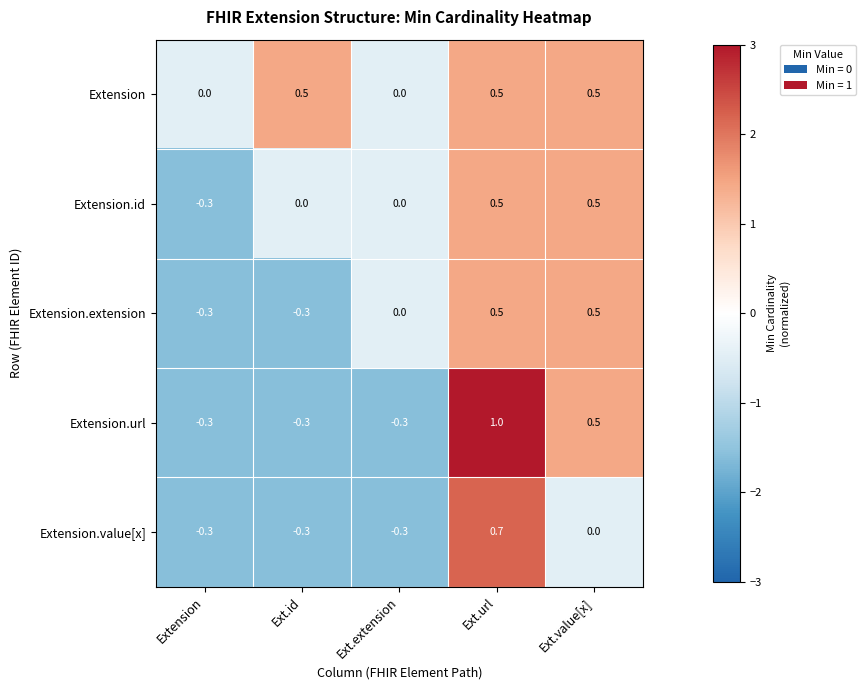

Which series changed the most between Ext.url and Ext.value[x]?

Extension.value[x]